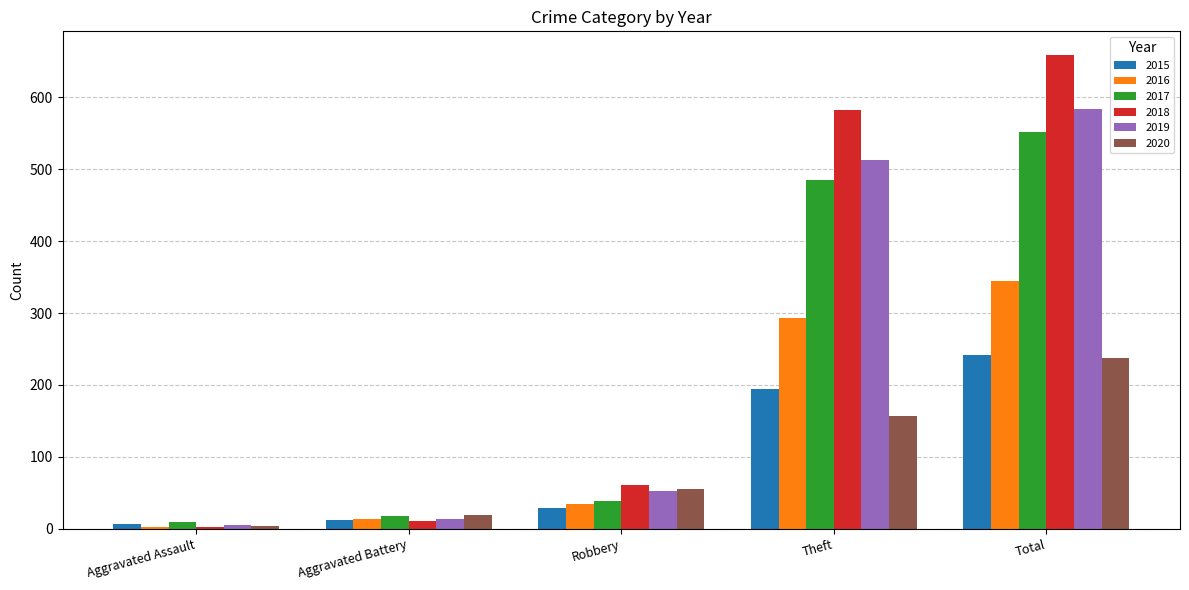

How many groups of bars are there?

5